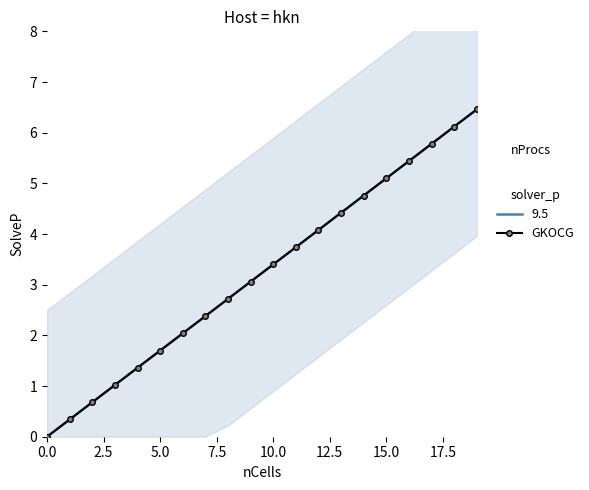

Reading left to right, transcribe all the data shown in this chart.

0.0	0.3	0.7	1.0	1.4	1.7	2.0	2.4	2.7	3.1	3.4	3.7	4.1	4.4	4.8	5.1	5.4	5.8	6.1	6.5